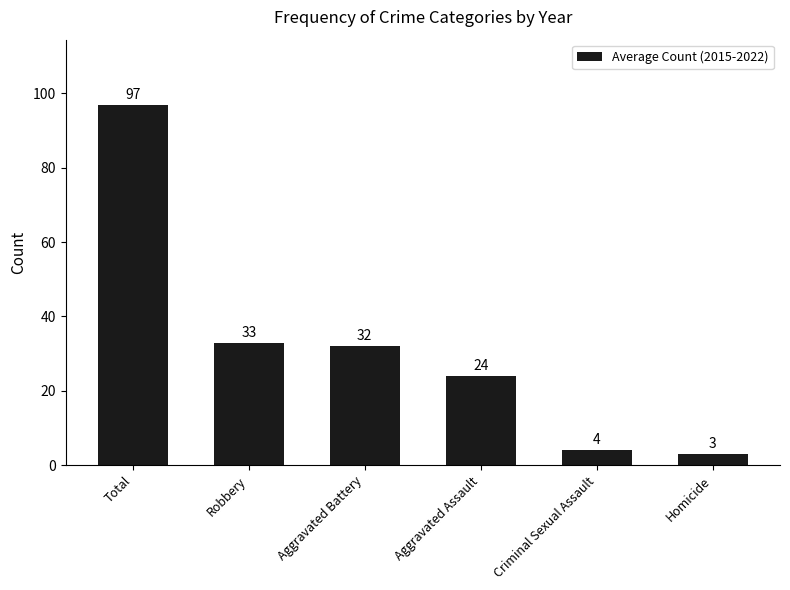

Reading left to right, what are all the values shown in this chart?

97	33	32	24	4	3